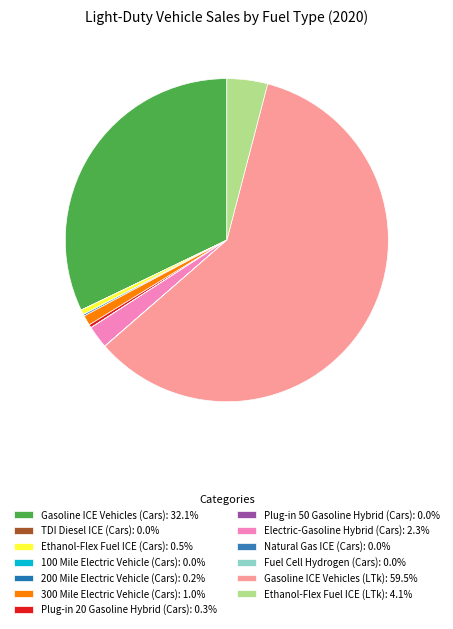

Count the number of slices in the pie.

13